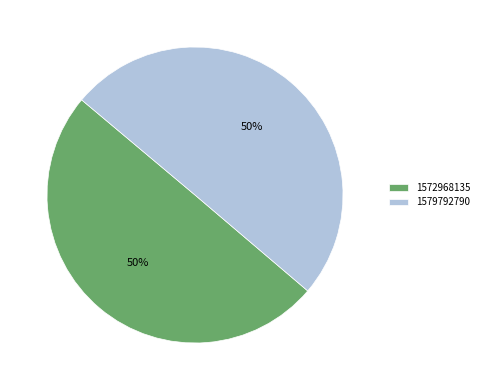

Is it true that 1572968135 is 14% of the pie?

False